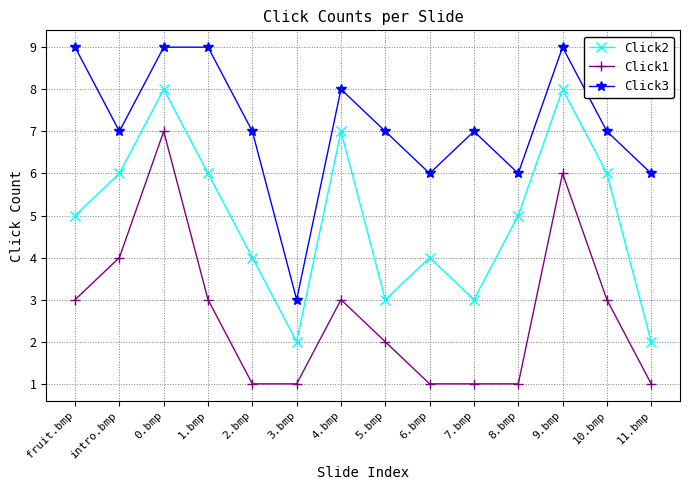

What is the difference between the maximum and minimum values in the Click2 series?

6